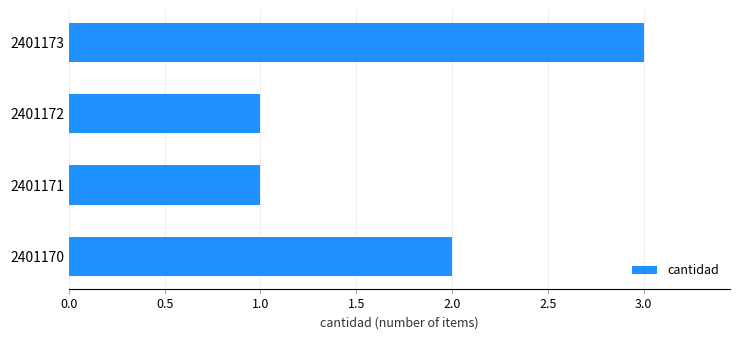

Which label corresponds to the largest value in the chart?

2401173